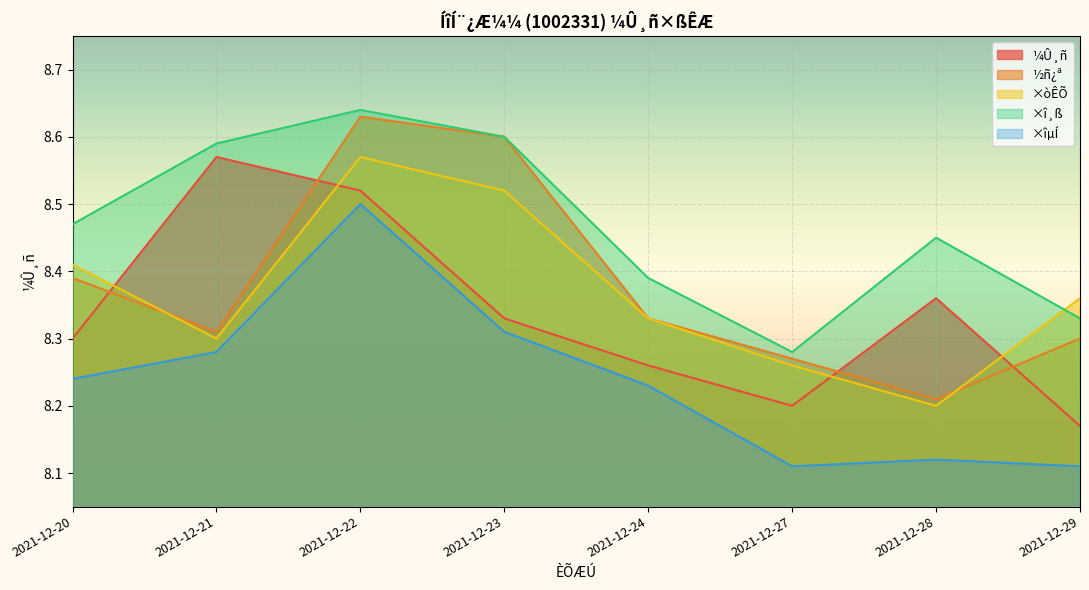

What is the maximum value for ¼Û¸ñ?

8.6